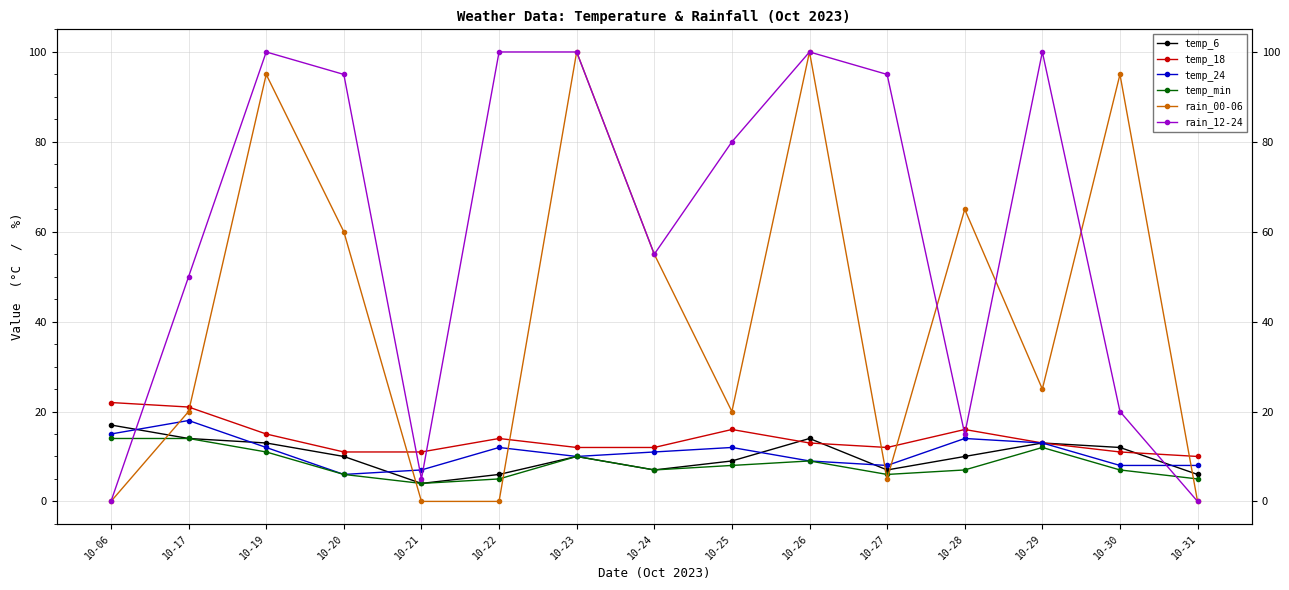

How many values in the rain_00-06 series are below 25?

7